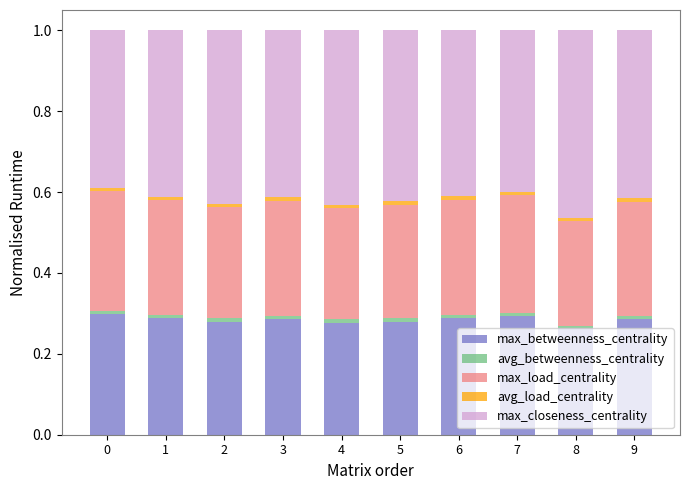

At which label is max_load_centrality closest to 0?

8